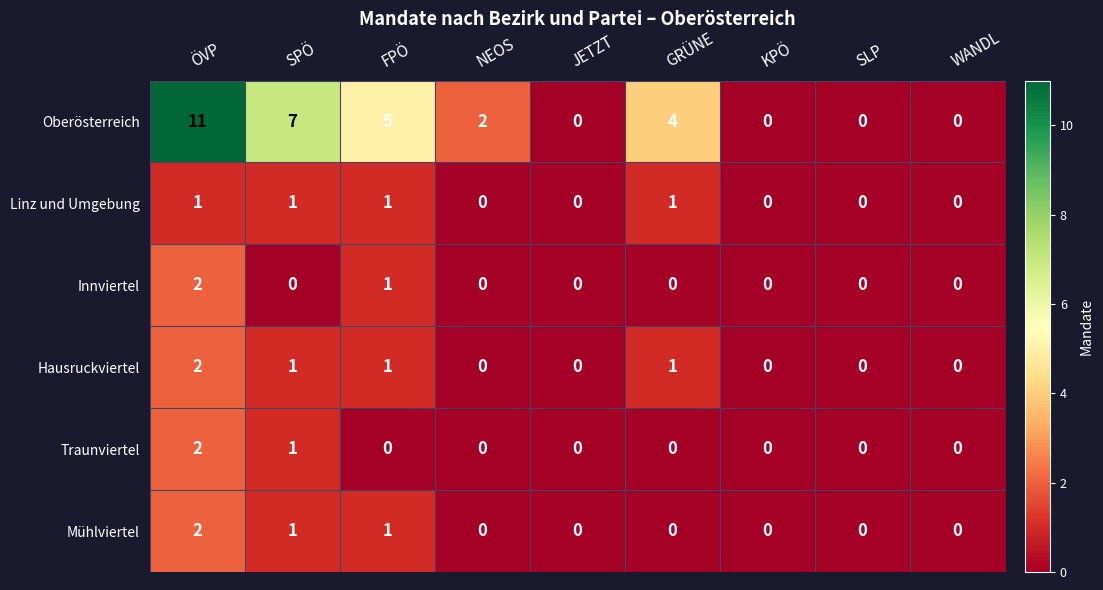

How many distinct data groups are displayed?

6